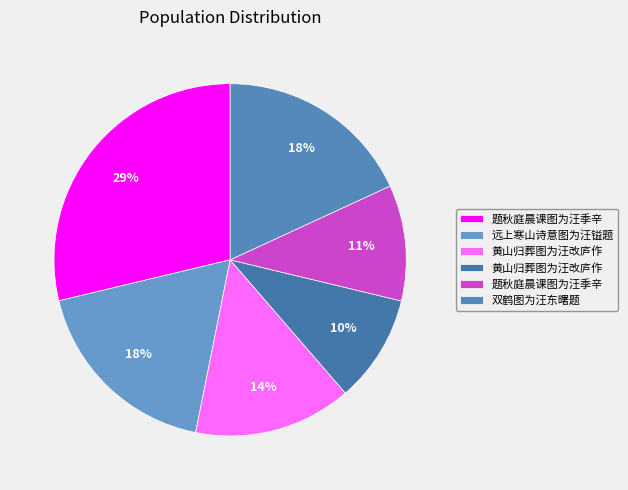

Which category has the smallest portion of the pie?

黄山归葬图为汪改庐作